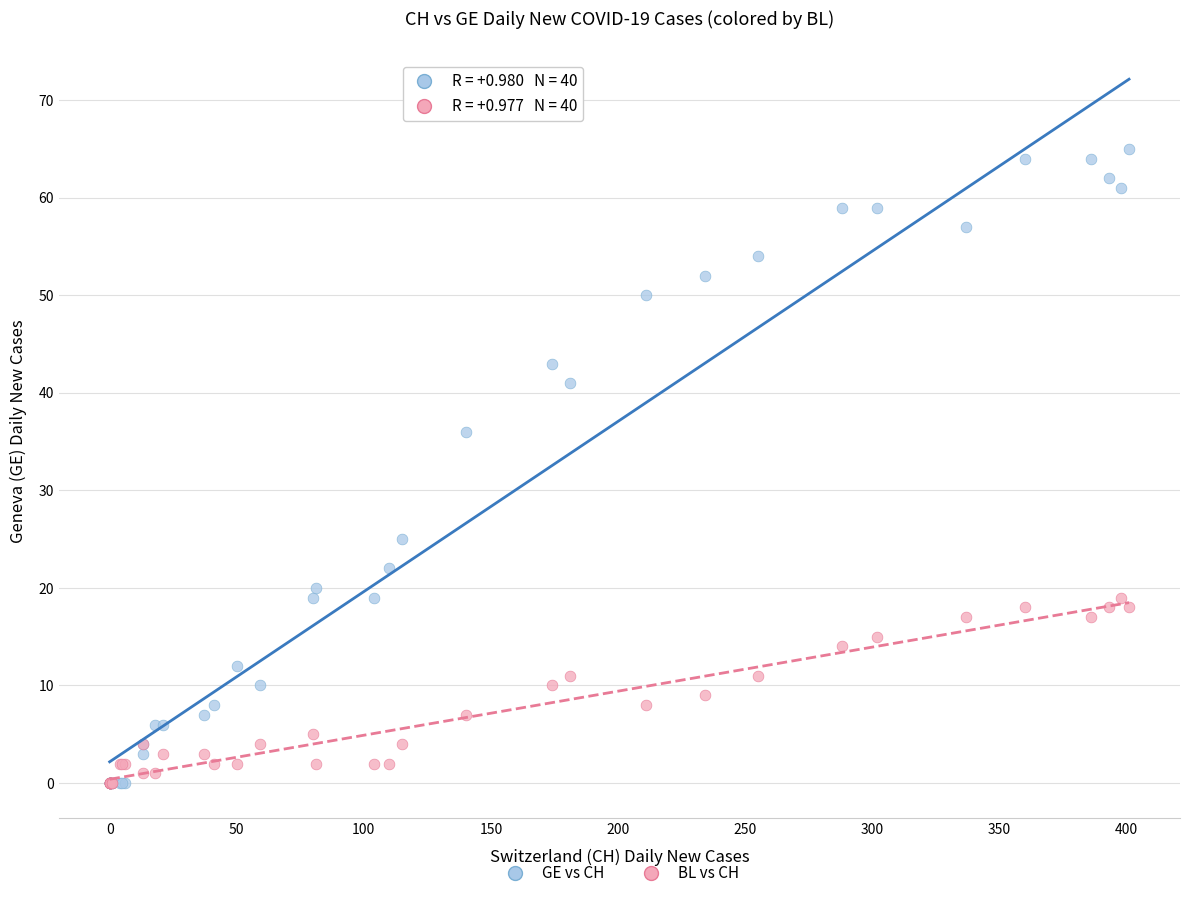

Which series has the widest spread of Y values?

GE vs CH